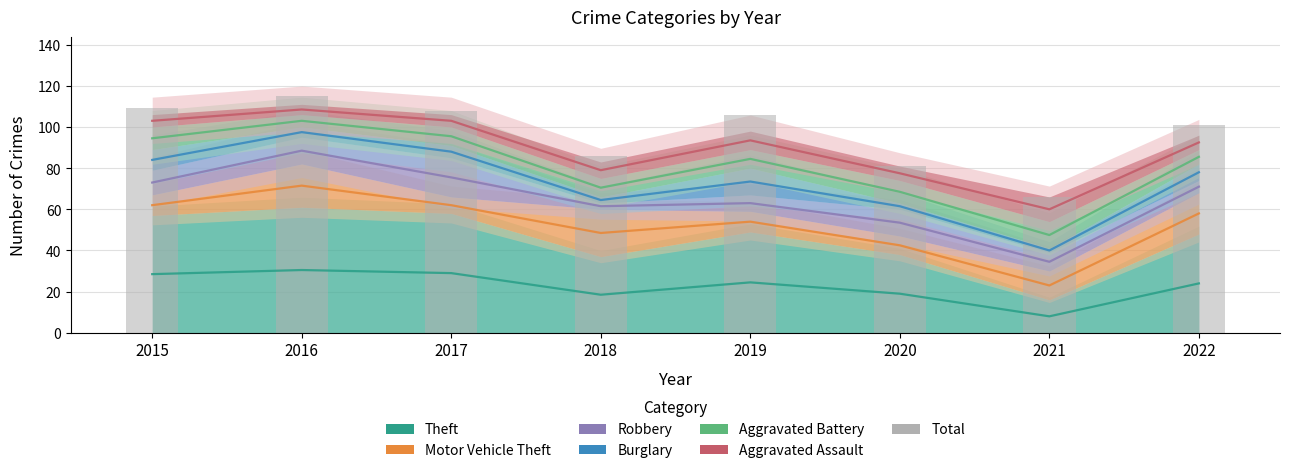

Which label corresponds to the largest value in the chart?

2016